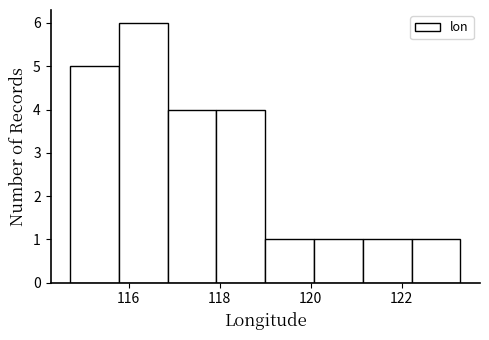

Over which range of the x-axis is the bar tallest?

115.8 to 116.8